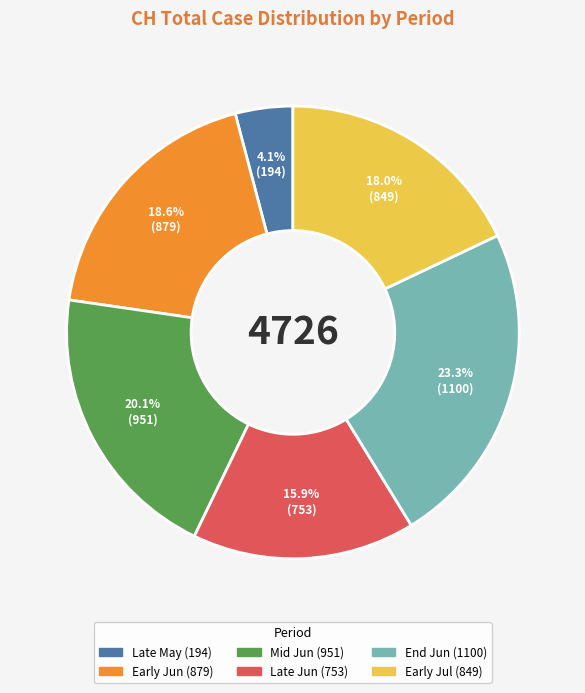

How many slices are in this pie chart?

6